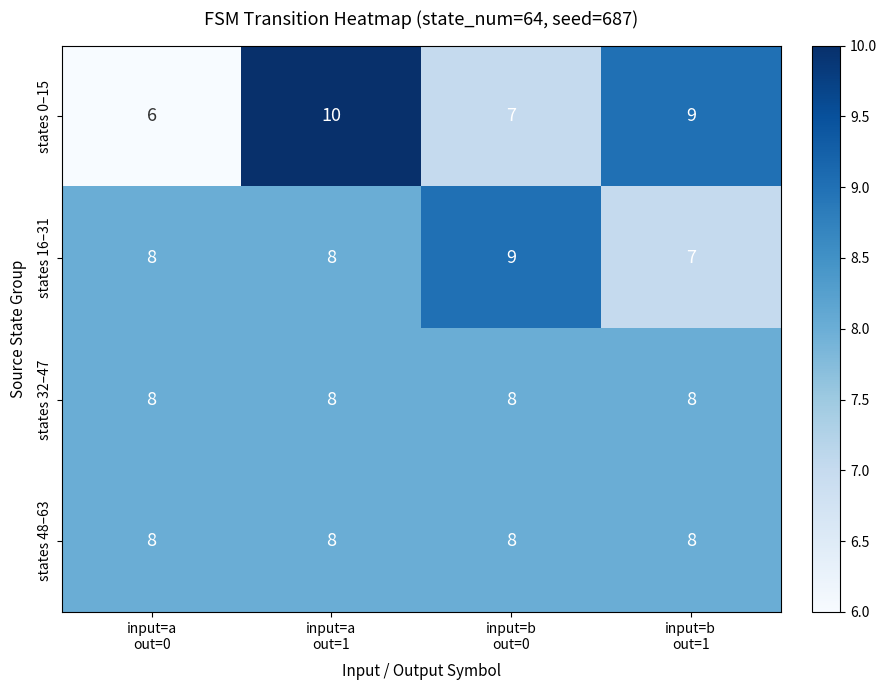

Which series has the largest range (max minus min)?

states 0–15